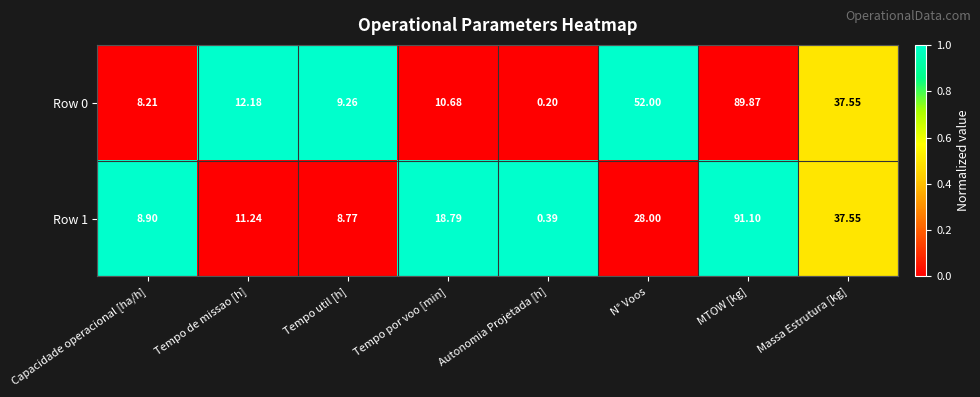

Is the value of Row 1 at Tempo por voo [min] greater than the value of Row 0 at MTOW [kg]?

No